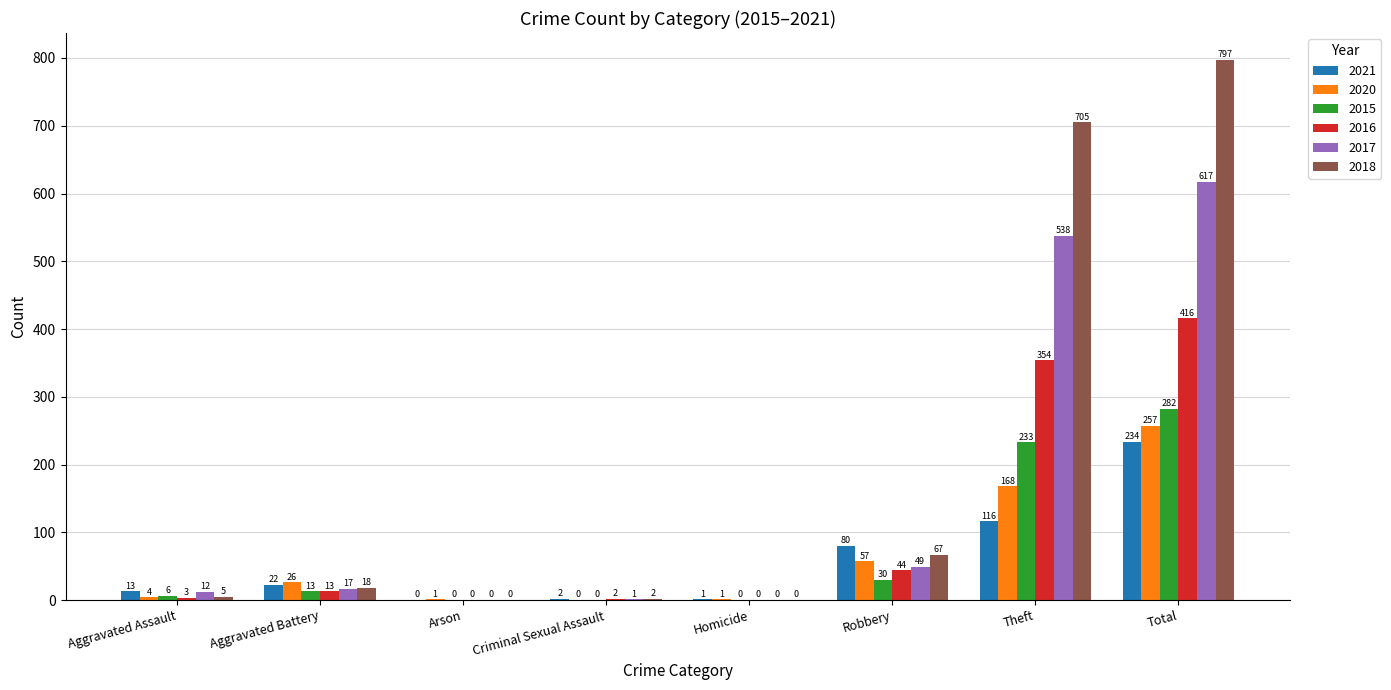

Which series changed the most between Aggravated Battery and Total?

2018